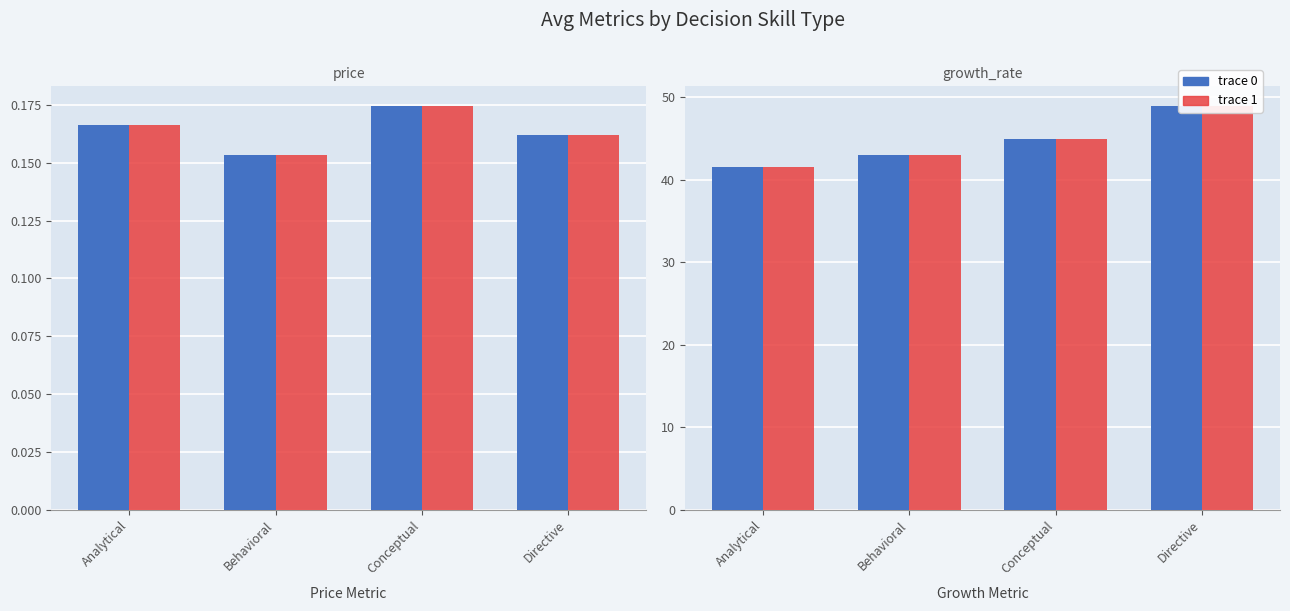

Does the chart contain any negative values?

No